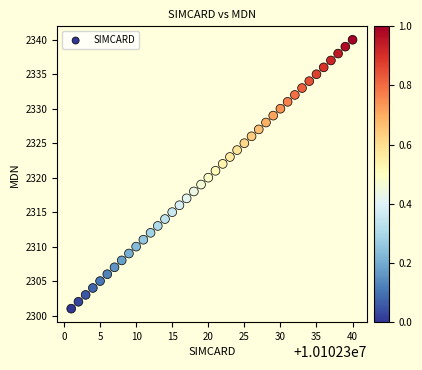

What is the range of Y values (max minus min)?

39